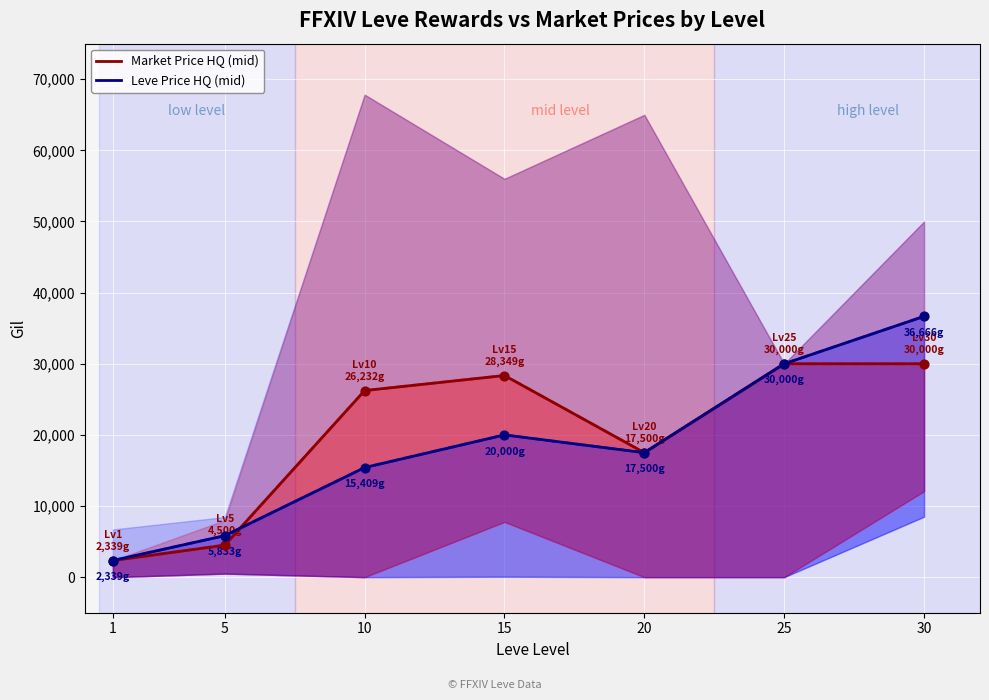

Which series has the widest spread of Y values?

Leve Price HQ (mid)